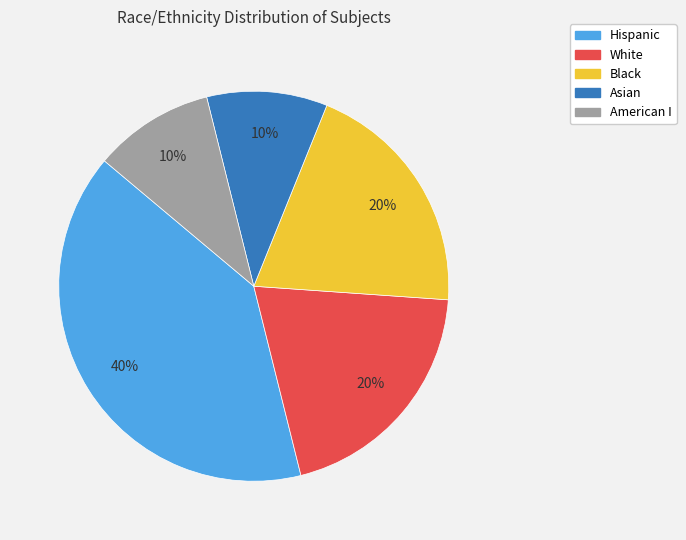

Is White the majority of the pie?

No